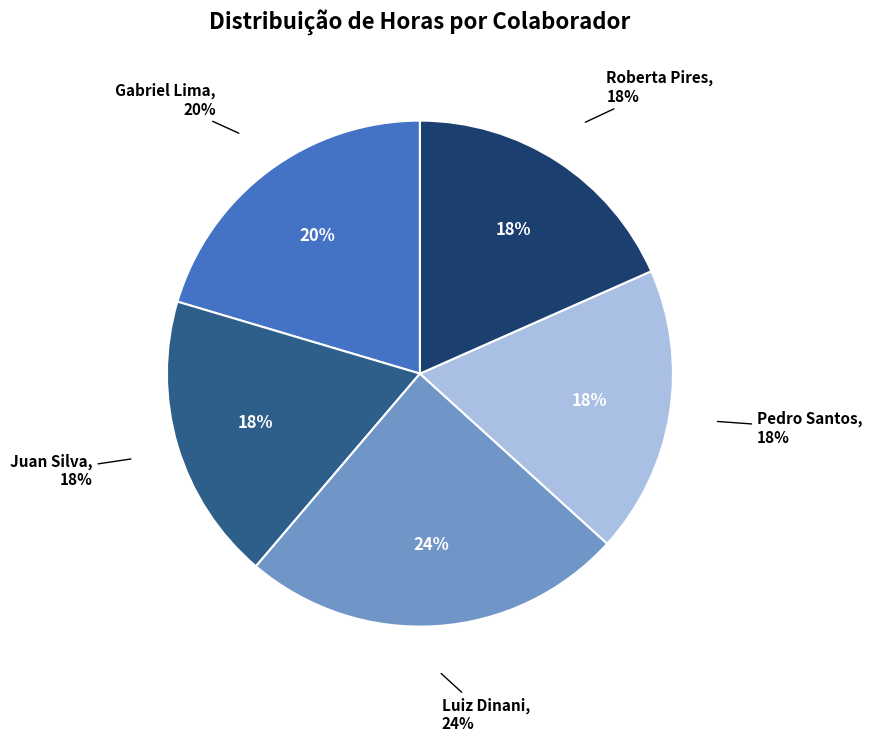

What is the ratio of the value at Juan Silva to the value at Roberta Pires?

1.0